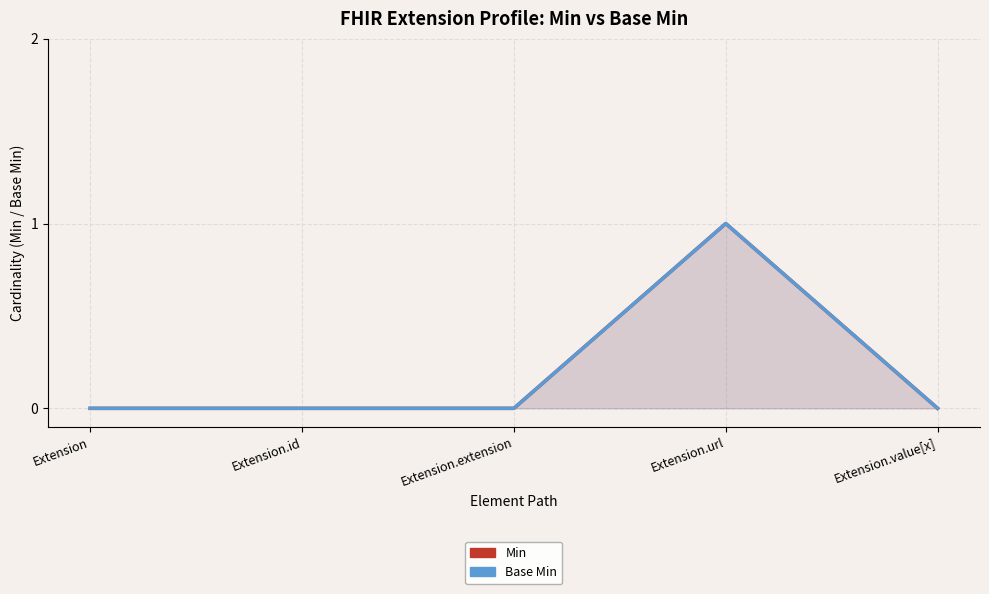

Reading left to right, transcribe all the data shown in this chart.

Min: Extension=0	Extension.id=0	Extension.extension=0	Extension.url=1	Extension.value[x]=0
Base Min: Extension=0	Extension.id=0	Extension.extension=0	Extension.url=1	Extension.value[x]=0